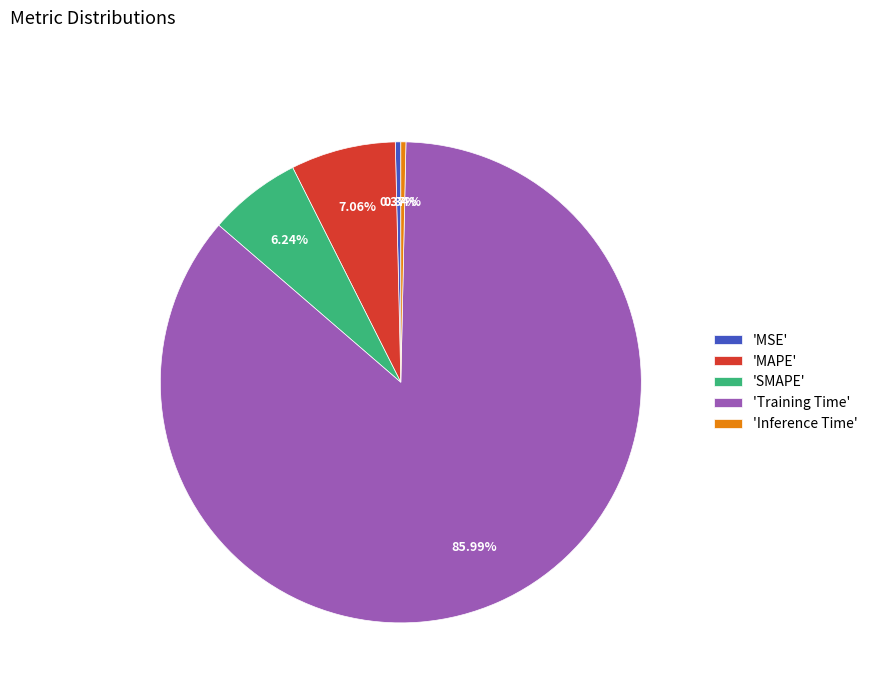

Does any single category account for the majority?

Yes